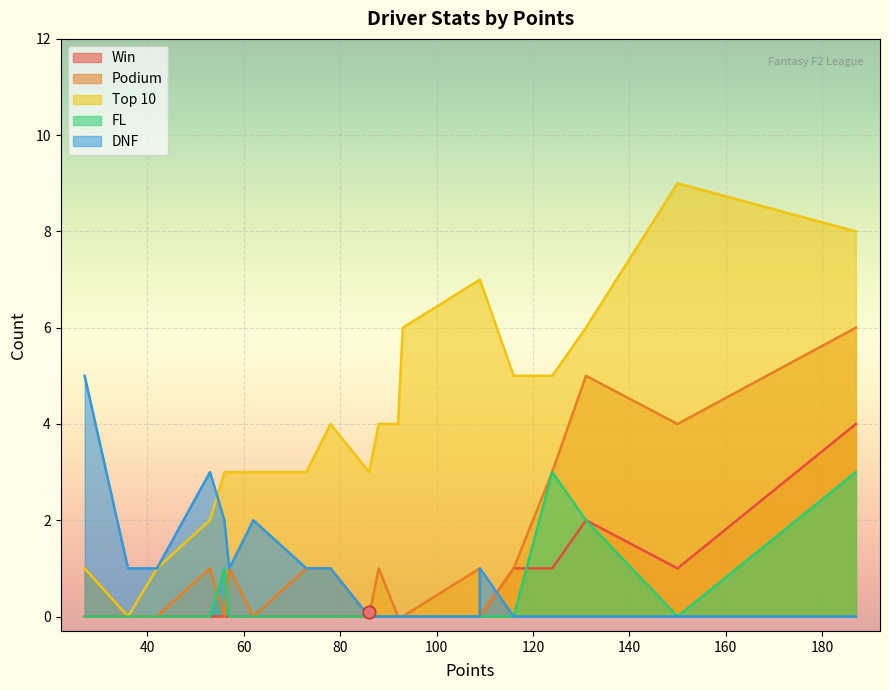

What are all the series names shown in the legend?

Win, Podium, Top 10, FL, DNF